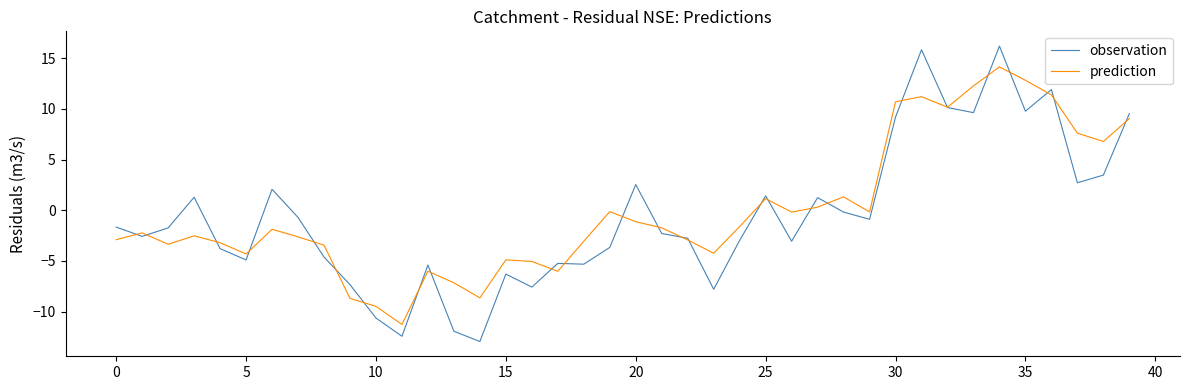

Rank the series by their maximum value, from highest to lowest.

observation, prediction